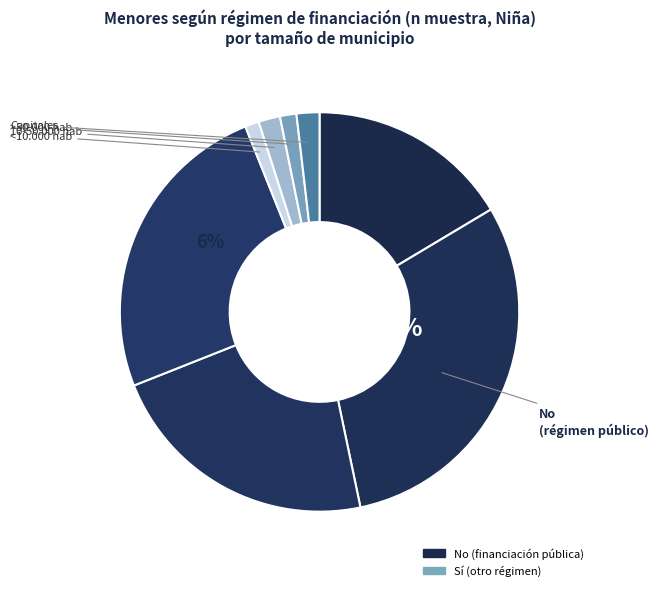

Is it true that 10-50.000 hab is 16% of the pie?

True